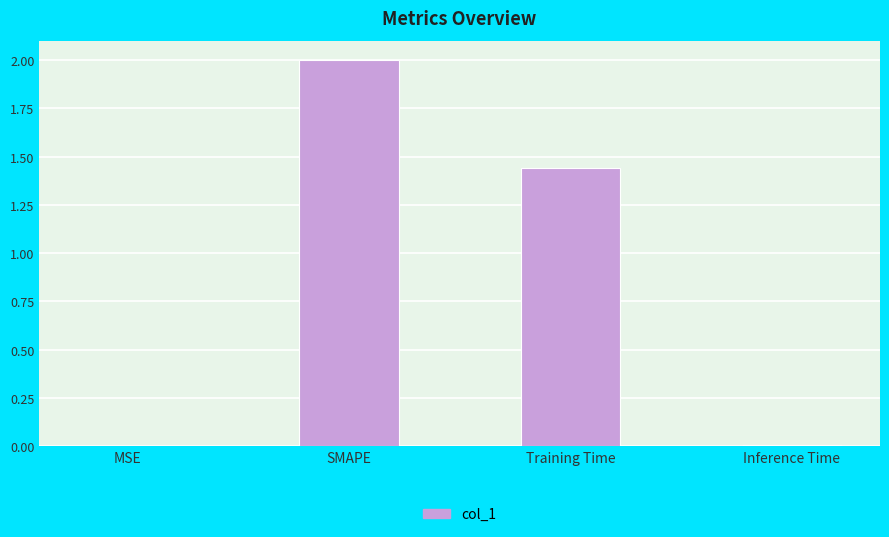

At which label does the data first exceed 1?

SMAPE